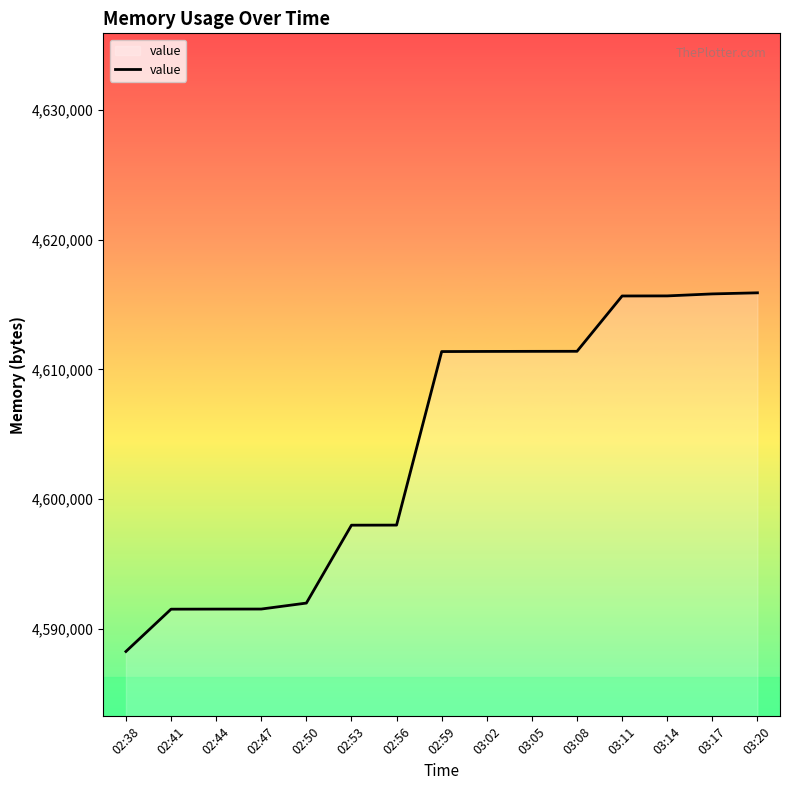

How many values are below 4611372?

7